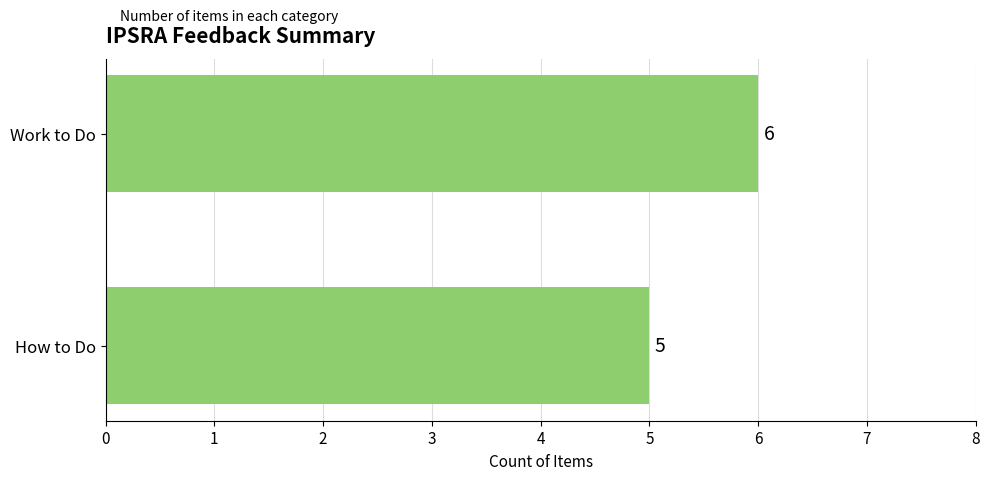

What is the change in value from How to Do to Work to Do?

+1